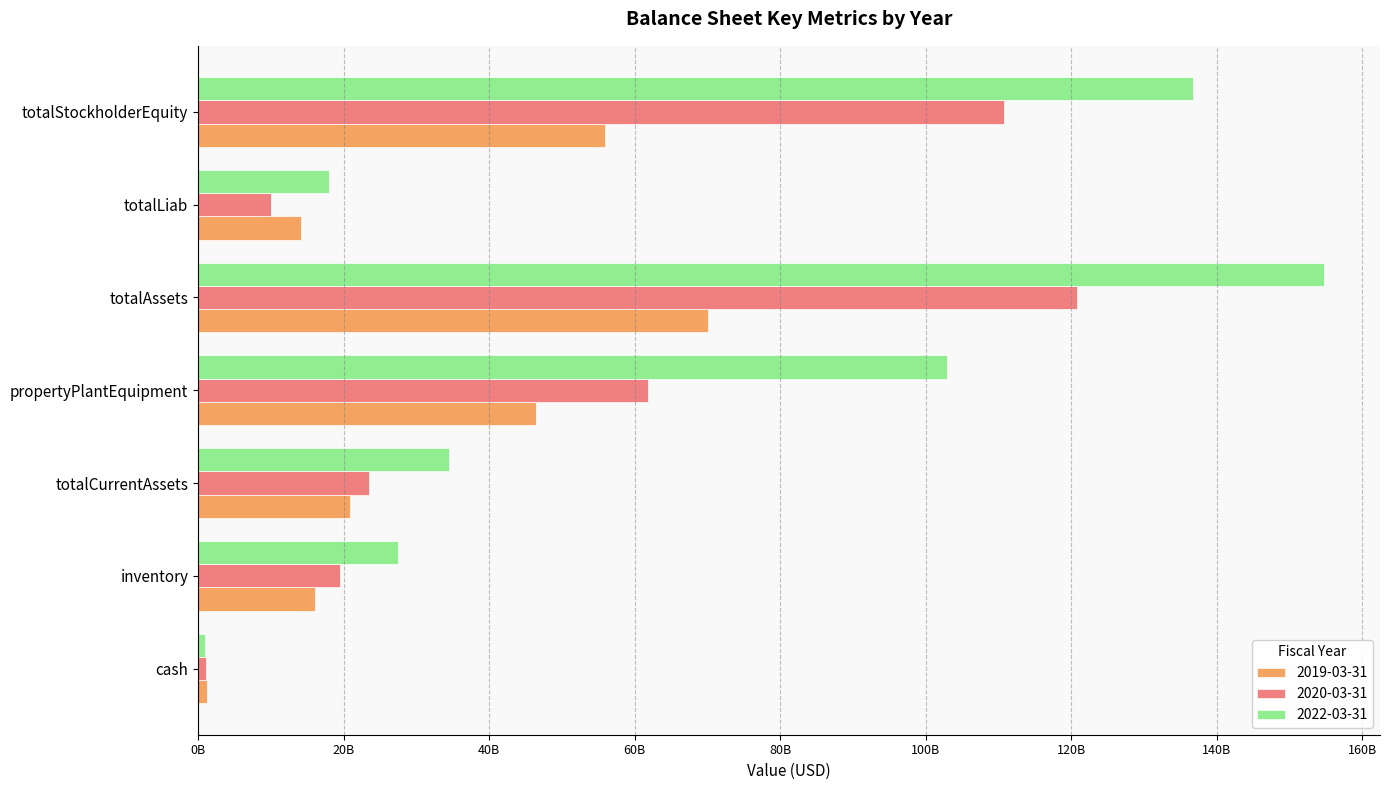

What are all the series names shown in the legend?

2019-03-31, 2020-03-31, 2022-03-31